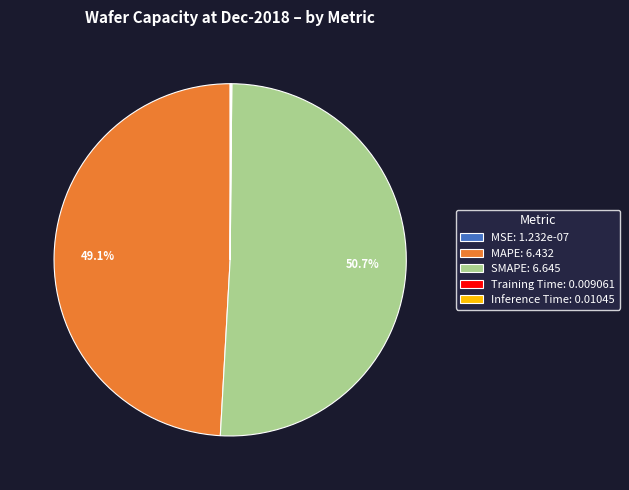

Which slice is the largest?

SMAPE